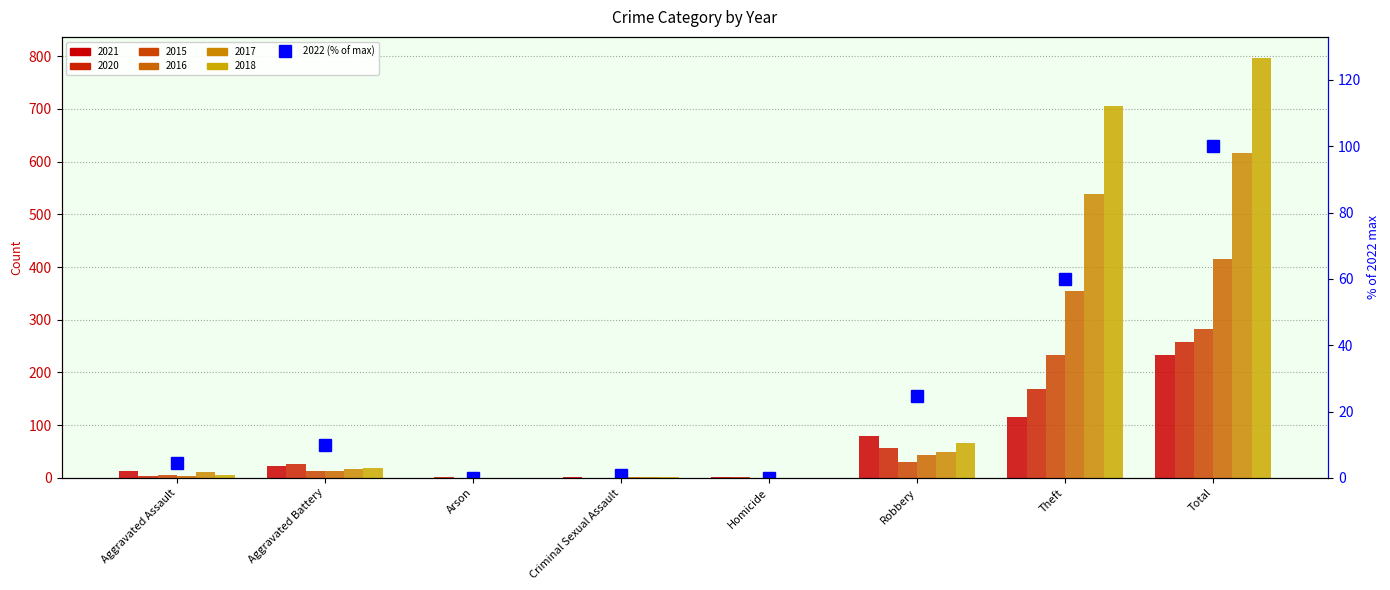

Where is the data nearest to the value 50?

Theft